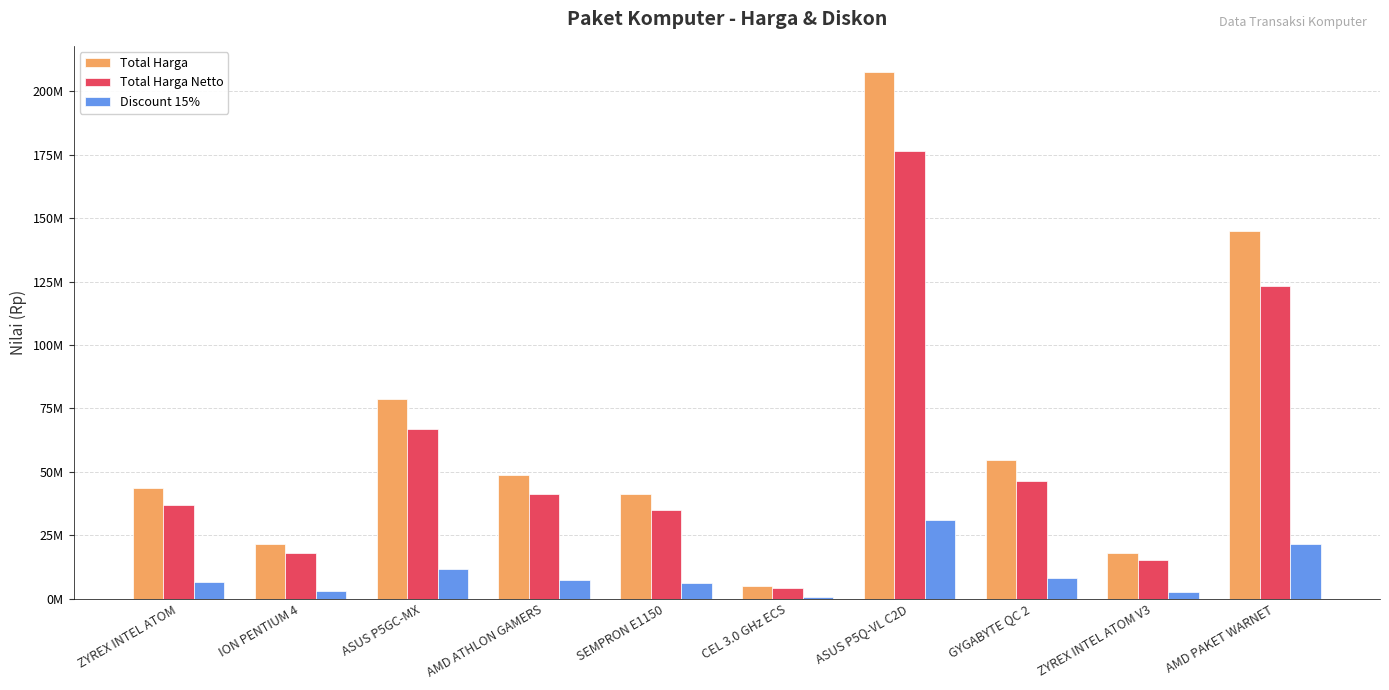

What is the label of the 2nd bar from the left?

ION PENTIUM 4